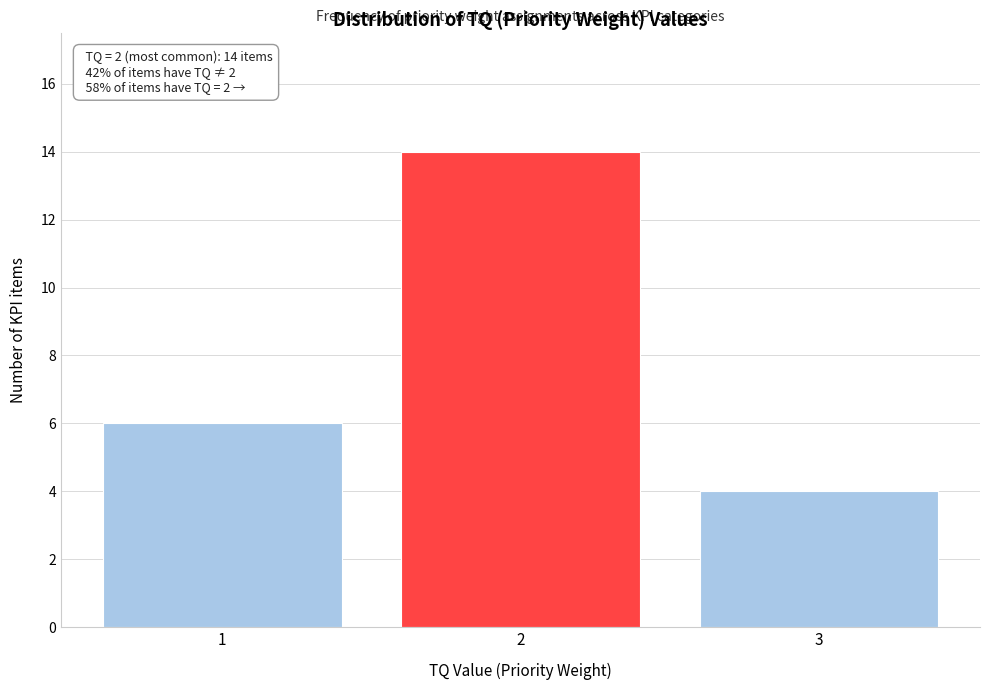

Reading right to left, what are all the values shown in this chart?

4	14	6